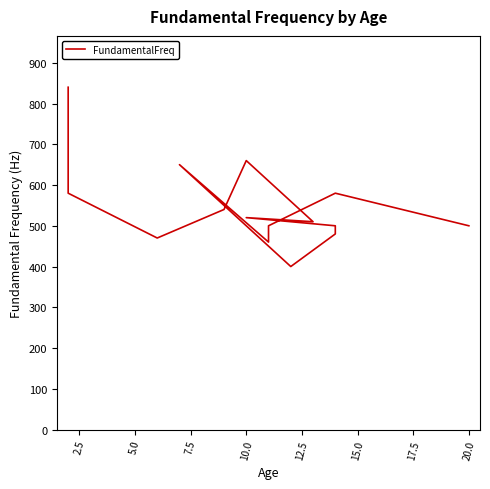

How many data points are less than 520?

8